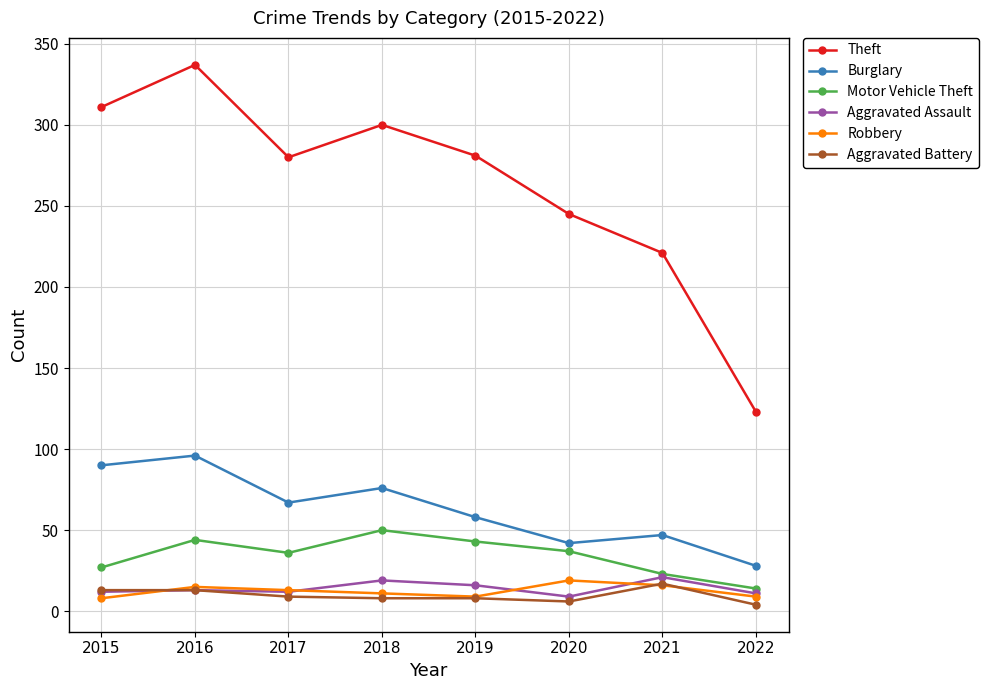

The Robbery series shows 9 at 2022. True or false?

True